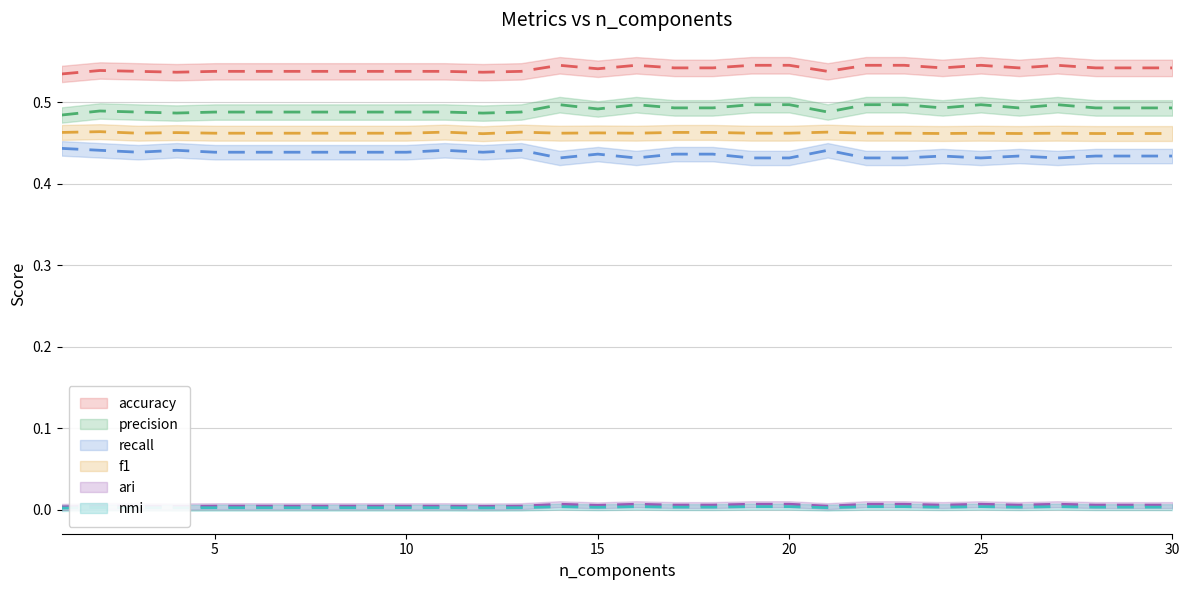

List the labels in order of precision value, smallest first.

1, 12, 4, 3, 5, 6, 7, 8, 9, 10, 11, 13, 21, 2, 15, 24, 26, 28, 29, 30, 17, 18, 14, 16, 19, 20, 22, 23, 25, 27